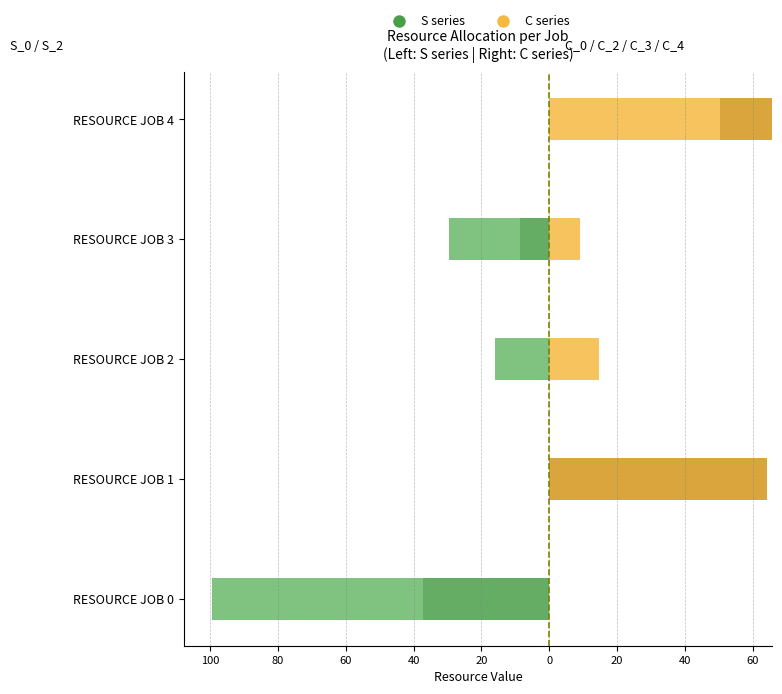

How many data points in C_0 are less than 8?

2